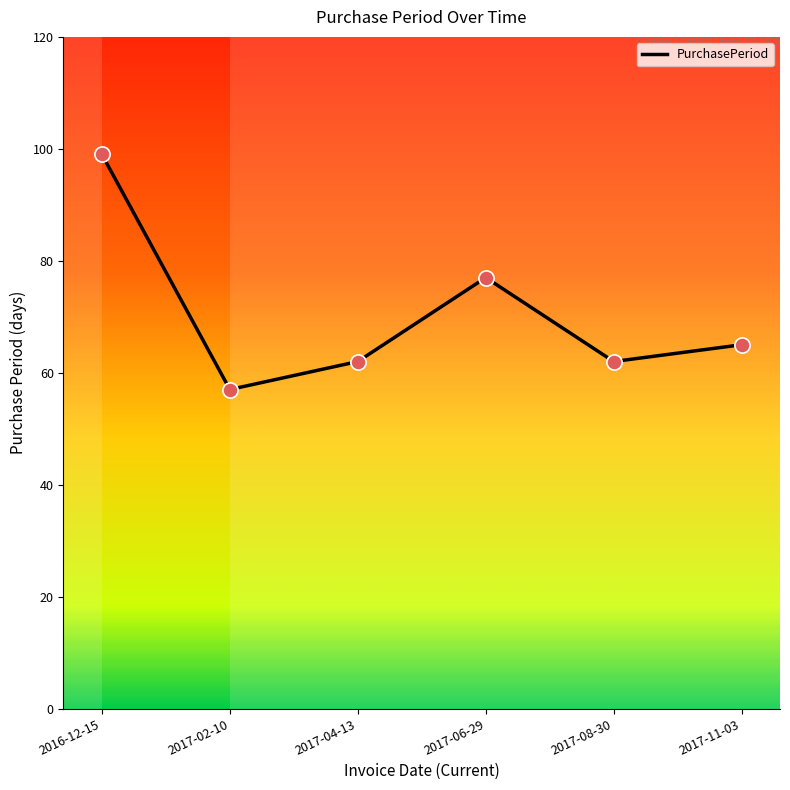

Approximately how many times larger is the value at 2017-11-03 compared to 2017-04-13?

1.0